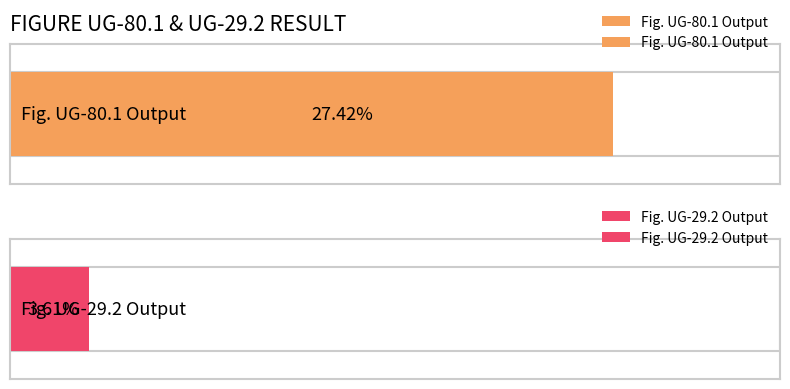

Which has a higher value, Fig. UG-80.1 Output or Fig. UG-29.2 Output?

Fig. UG-80.1 Output